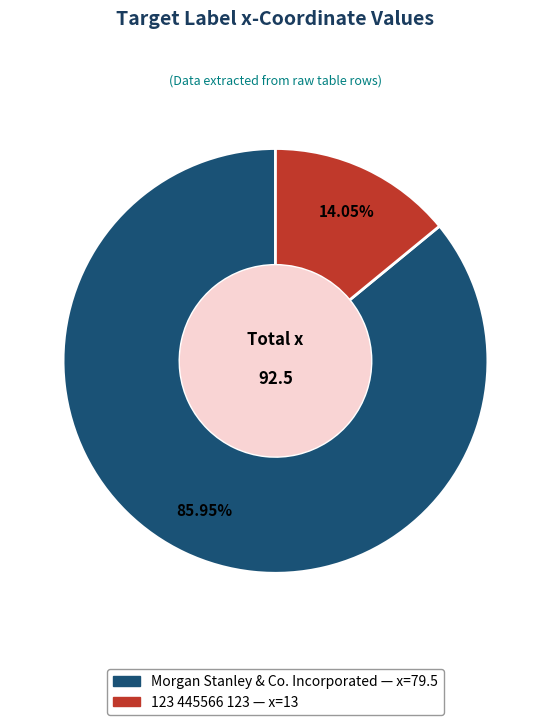

How many slices are in this pie chart?

2